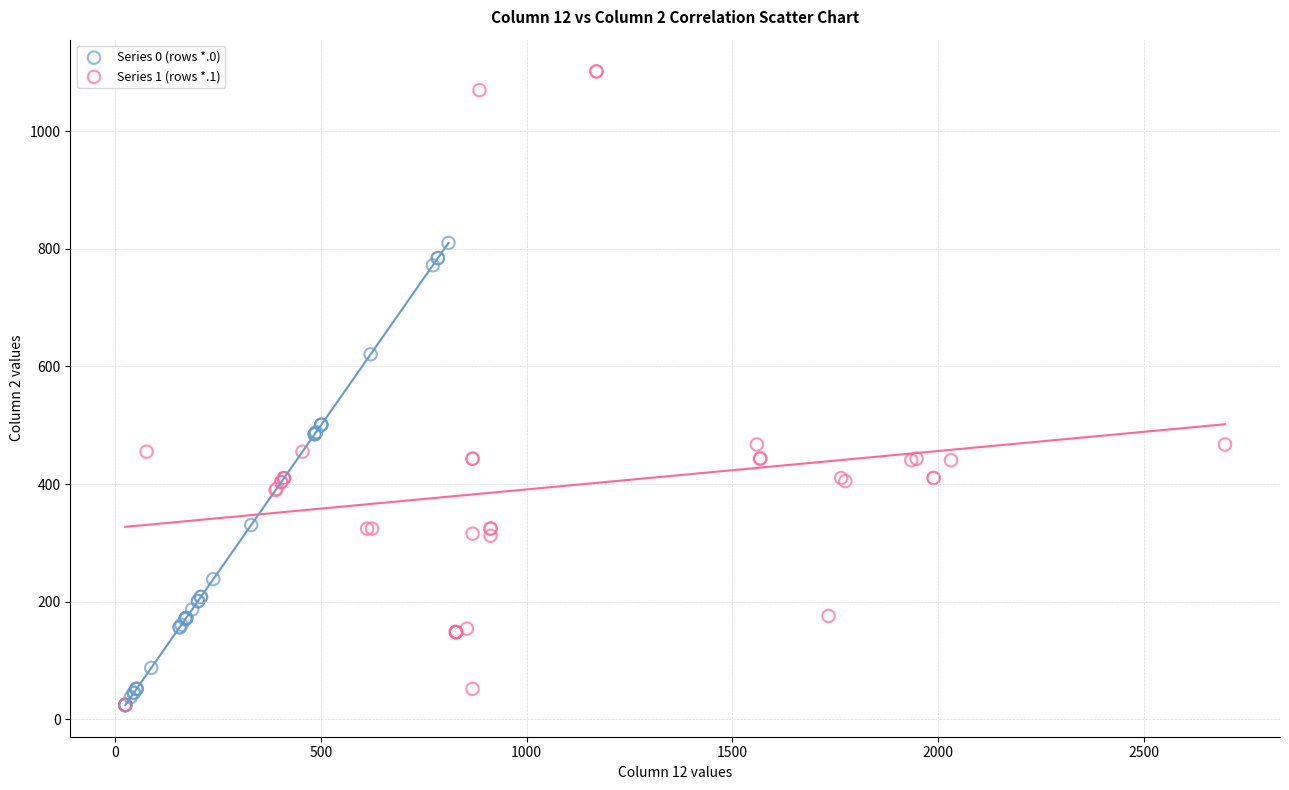

Which series has the largest Y range (max minus min)?

Series 1 (rows *.1)